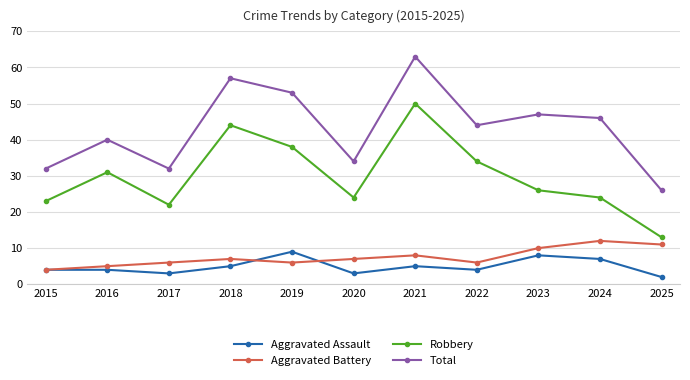

What is the difference between the highest and lowest values at 2016?

36